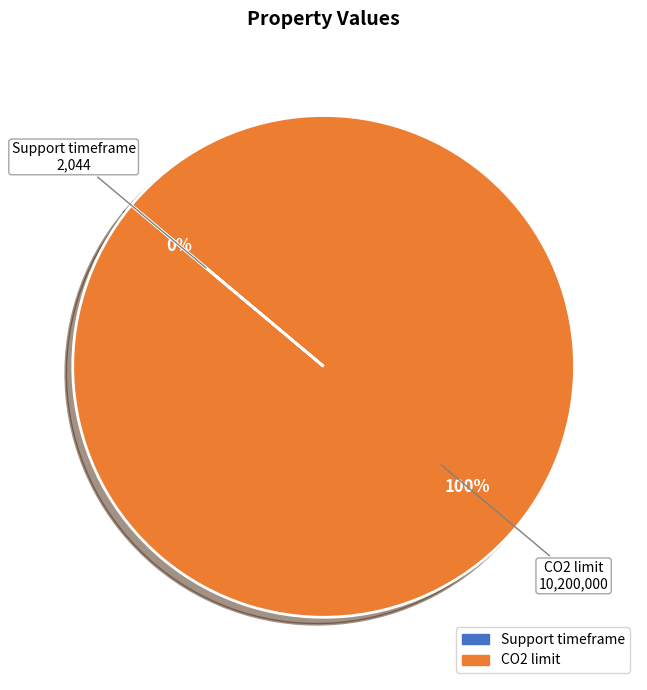

True or false: CO2 limit accounts for 100% of the total.

True